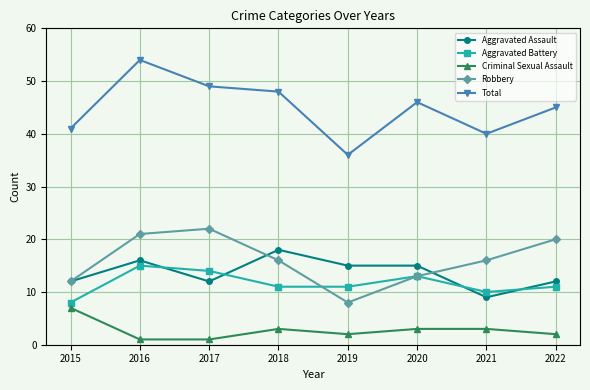

The value of Robbery at 2022 is 10. True or false?

False